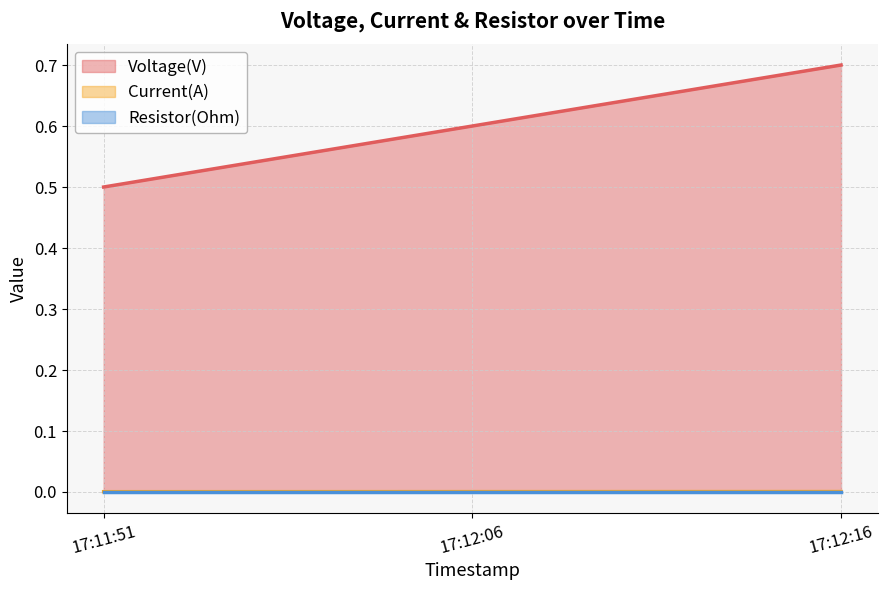

Which series changed the most between 17:11:51 and 17:12:06?

Voltage(V)